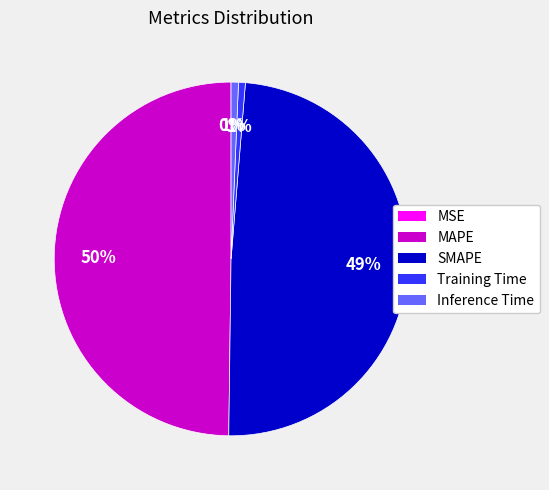

To the nearest percent, what is the difference between the largest and smallest slice percentages?

50%